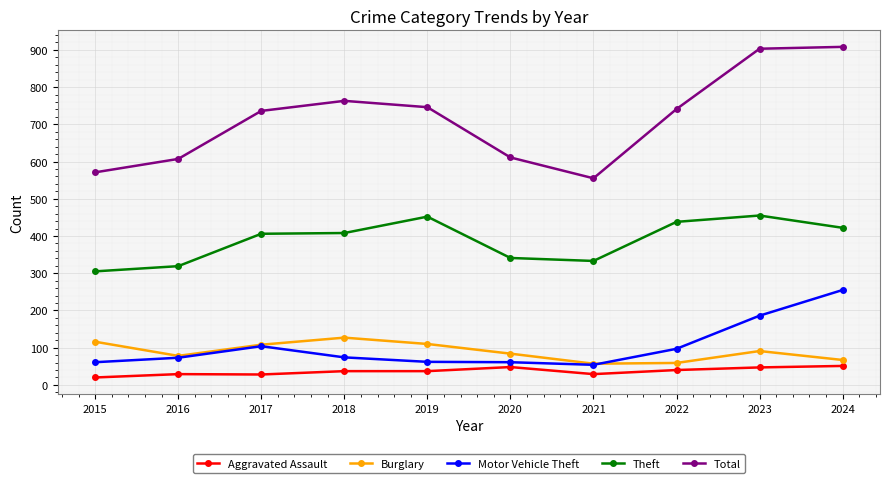

What is the difference between the highest and lowest values at 2020?

563